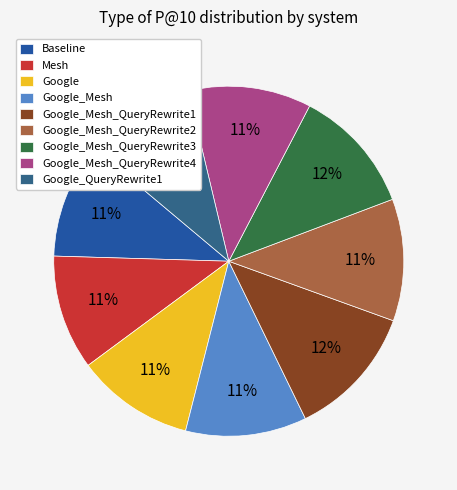

To the nearest percent, what percentage of the pie is Baseline?

11%